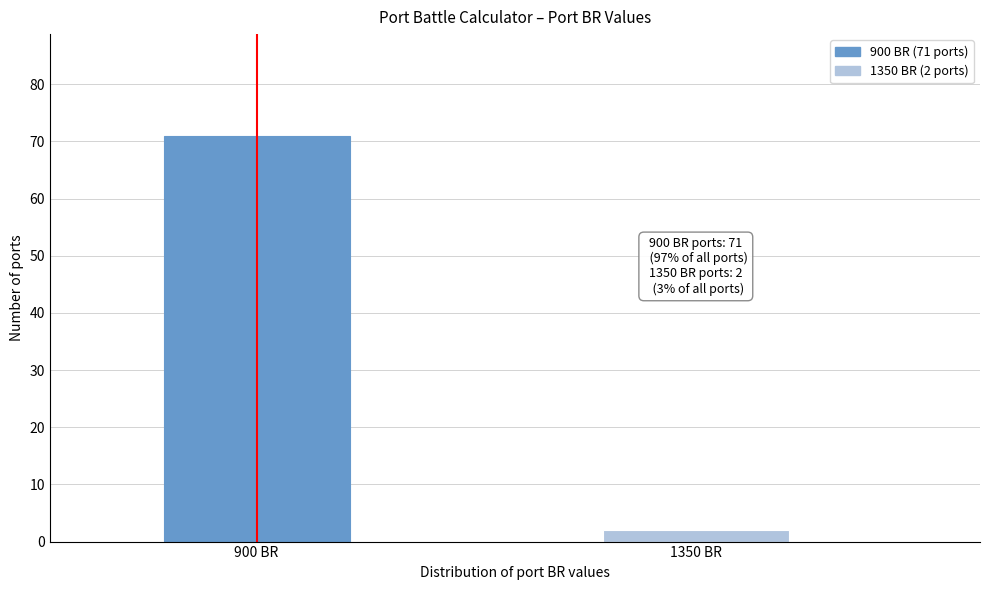

Reading left to right, transcribe all the data shown in this chart.

900 BR=71	1350 BR=2